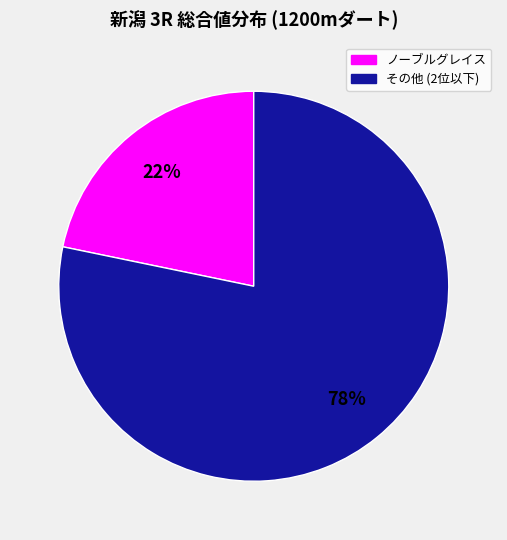

To the nearest percent, what is the difference between the largest and smallest slice percentages?

56%